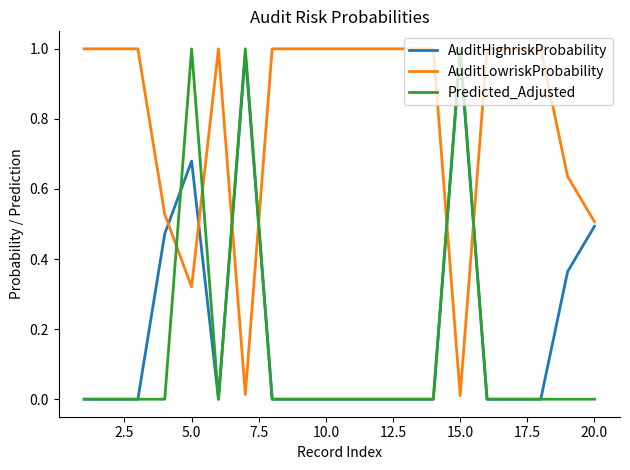

After their last crossing, which series has the higher values: Predicted_Adjusted or AuditHighriskProbability?

AuditHighriskProbability